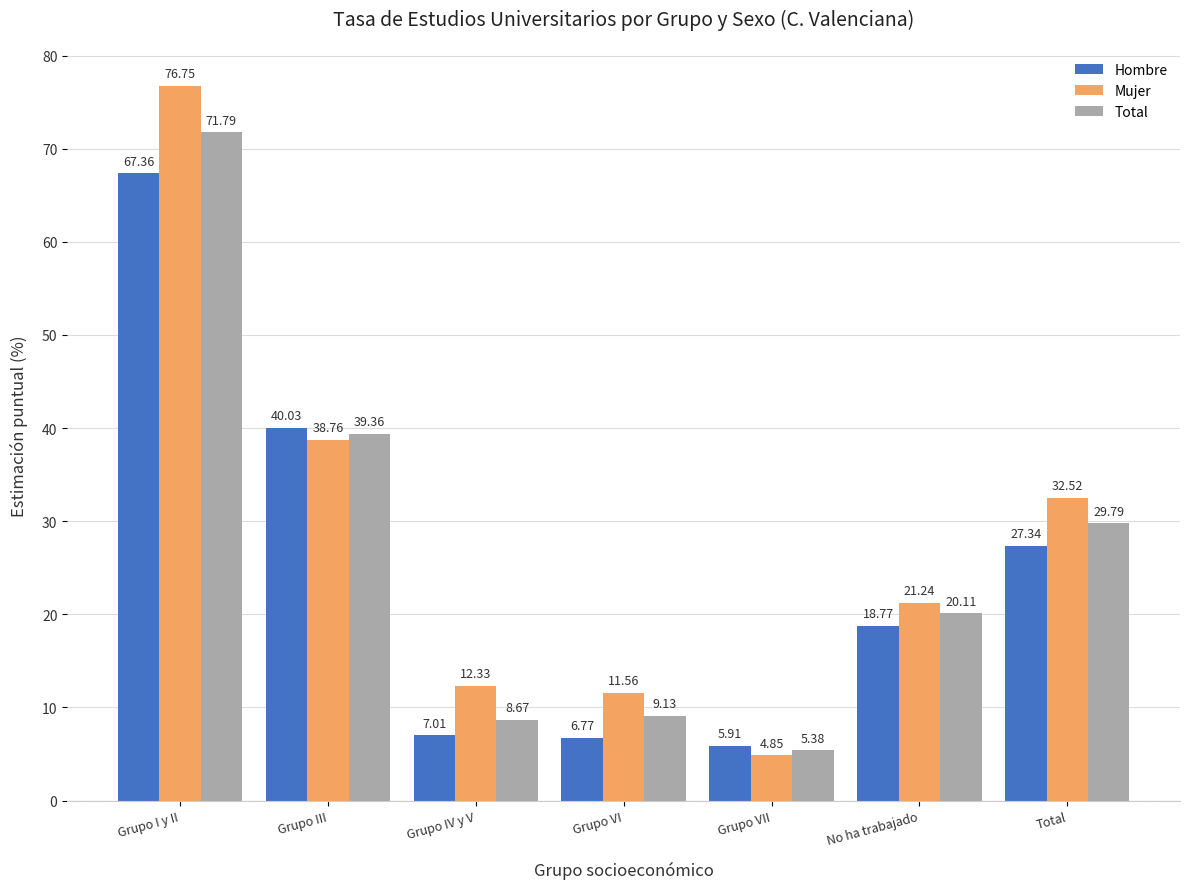

Which series changed the most between Grupo I y II and Total?

Mujer